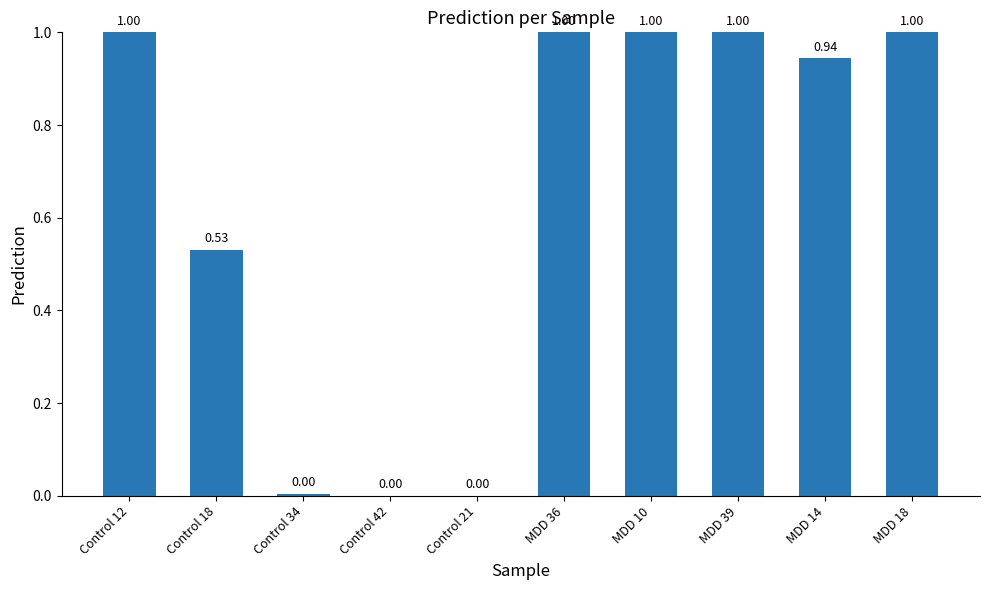

What is the difference between the values at Control 42 and MDD 10?

1.0